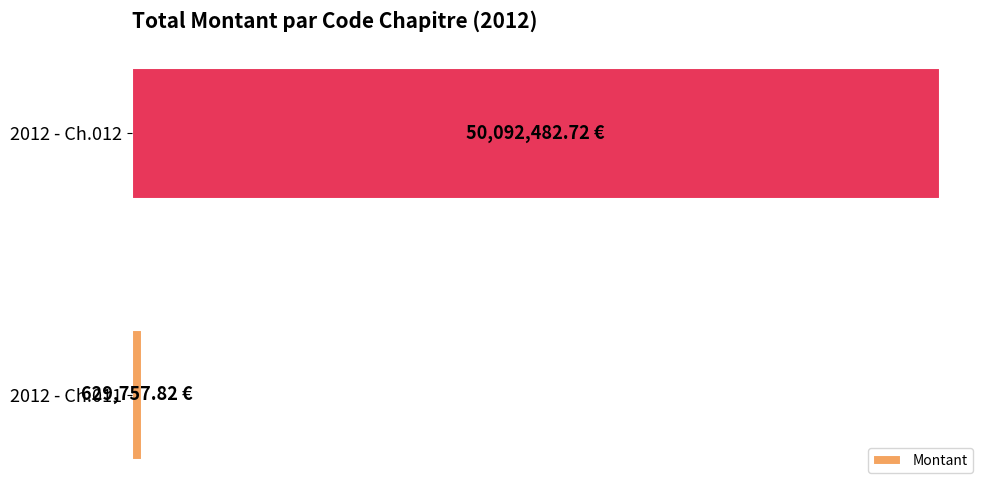

What is the minimum value shown in the chart?

629757.8